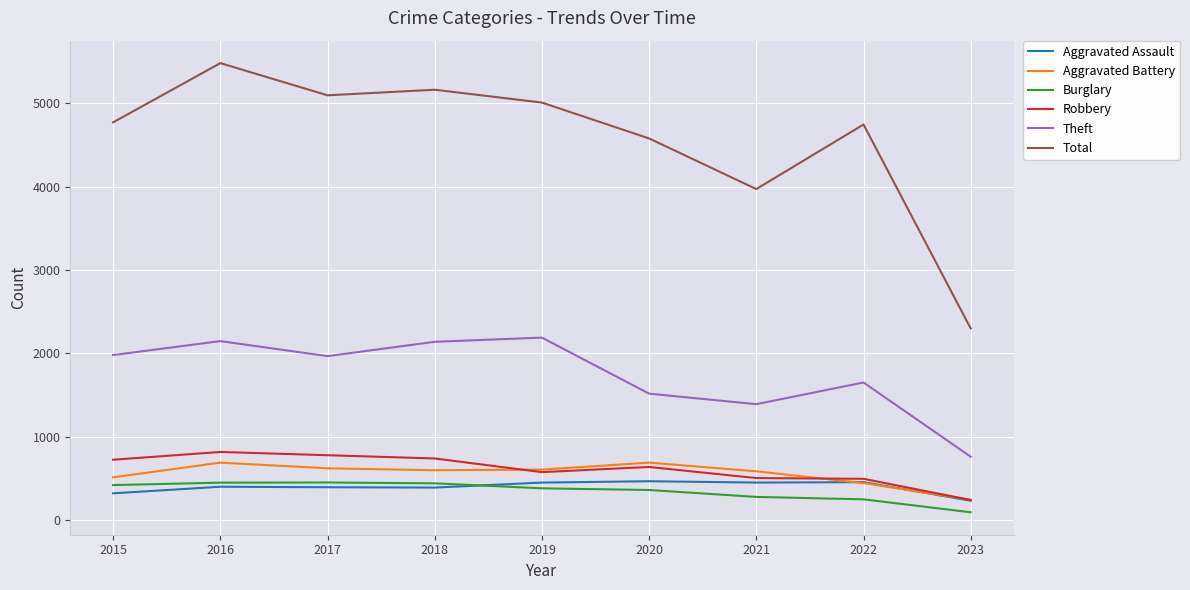

What is the highest value of the Theft series?

2190